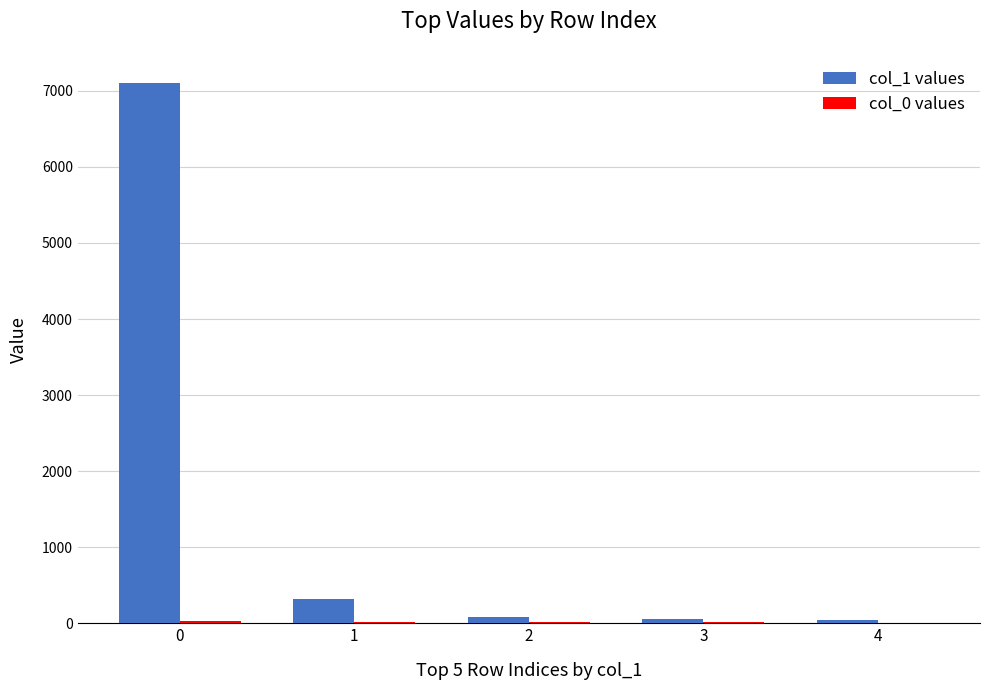

How many groups of bars are there?

5